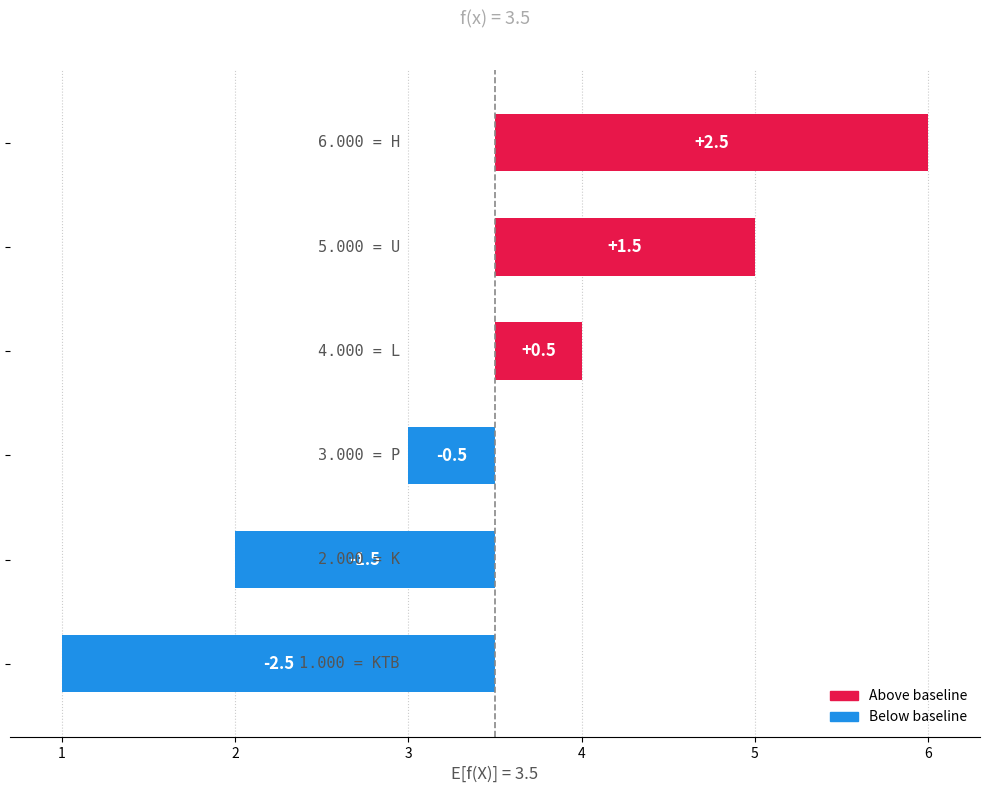

How many data points are less than 0?

3